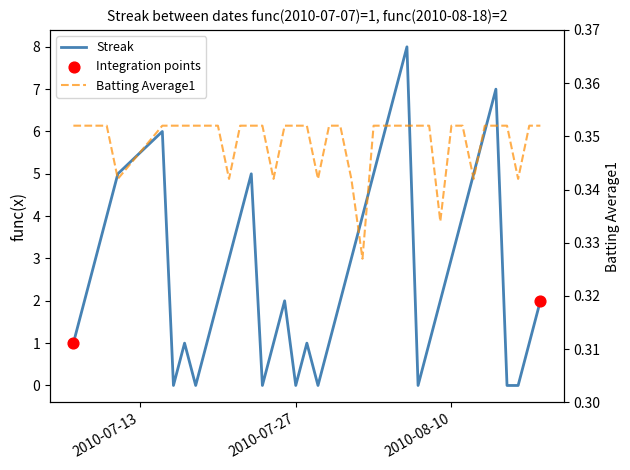

What is the total value across all series at 2010-08-10?

3.4